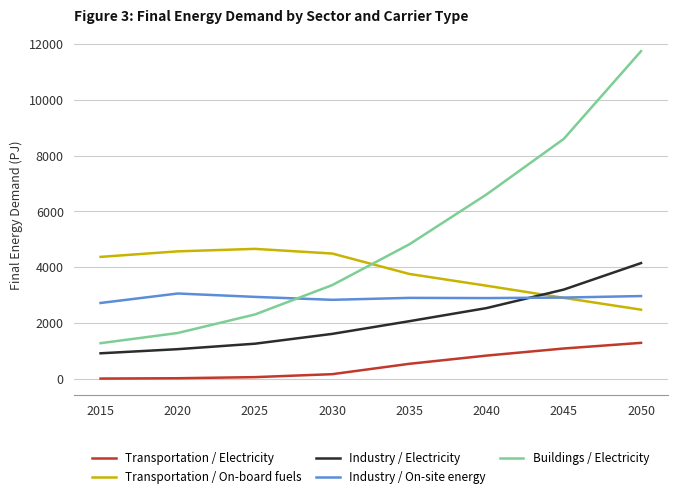

List the labels in order of Buildings / Electricity value, smallest first.

2015, 2020, 2025, 2030, 2035, 2040, 2045, 2050